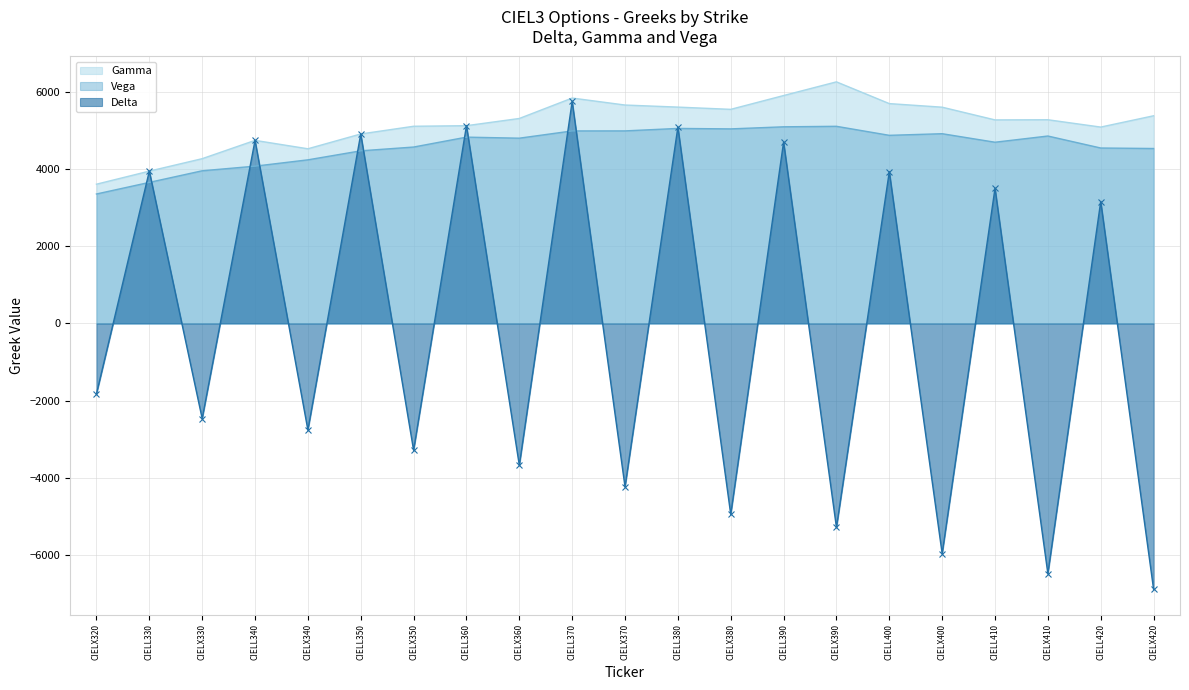

Reading left to right, list all the values displayed in this chart.

Delta: CIELX320=-1826	CIELL330=3952	CIELX330=-2468	CIELL340=4750	CIELX340=-2765	CIELL350=4916	CIELX350=-3290	CIELL360=5131	CIELX360=-3680	CIELL370=5762	CIELX370=-4239	CIELL380=5093	CIELX380=-4954	CIELL390=4706	CIELX390=-5292	CIELL400=3937	CIELX400=-5973	CIELL410=3506	CIELX410=-6492	CIELL420=3164	CIELX420=-6895
Gamma: CIELX320=3613	CIELL330=3952	CIELX330=4275	CIELL340=4750	CIELX340=4532	CIELL350=4916	CIELX350=5116	CIELL360=5131	CIELX360=5318	CIELL370=5848	CIELX370=5667	CIELL380=5613	CIELX380=5555	CIELL390=5913	CIELX390=6268	CIELL400=5704	CIELX400=5611	CIELL410=5281	CIELX410=5285	CIELL420=5095	CIELX420=5388
Vega: CIELX320=3359	CIELL330=3660	CIELX330=3961	CIELL340=4081	CIELX340=4245	CIELL350=4479	CIELX350=4577	CIELL360=4834	CIELX360=4807	CIELL370=4995	CIELX370=4996	CIELL380=5060	CIELX380=5048	CIELL390=5102	CIELX390=5115	CIELL400=4881	CIELX400=4923	CIELL410=4702	CIELX410=4863	CIELL420=4552	CIELX420=4539